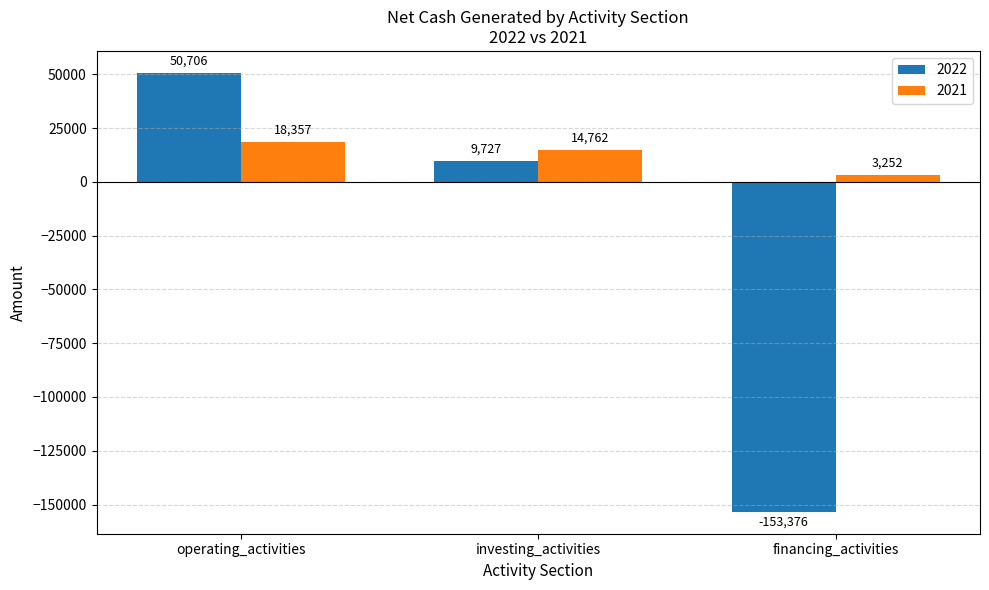

What is the spread (max minus min) of values at financing_activities?

156628